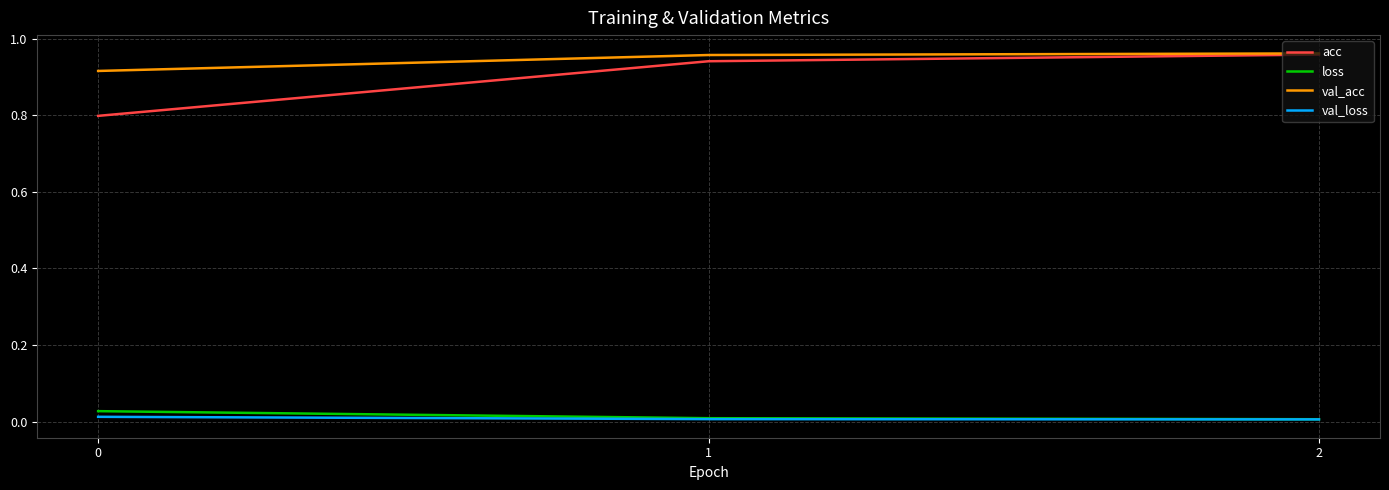

True or false: loss has a value of 0.0 at 2.

True